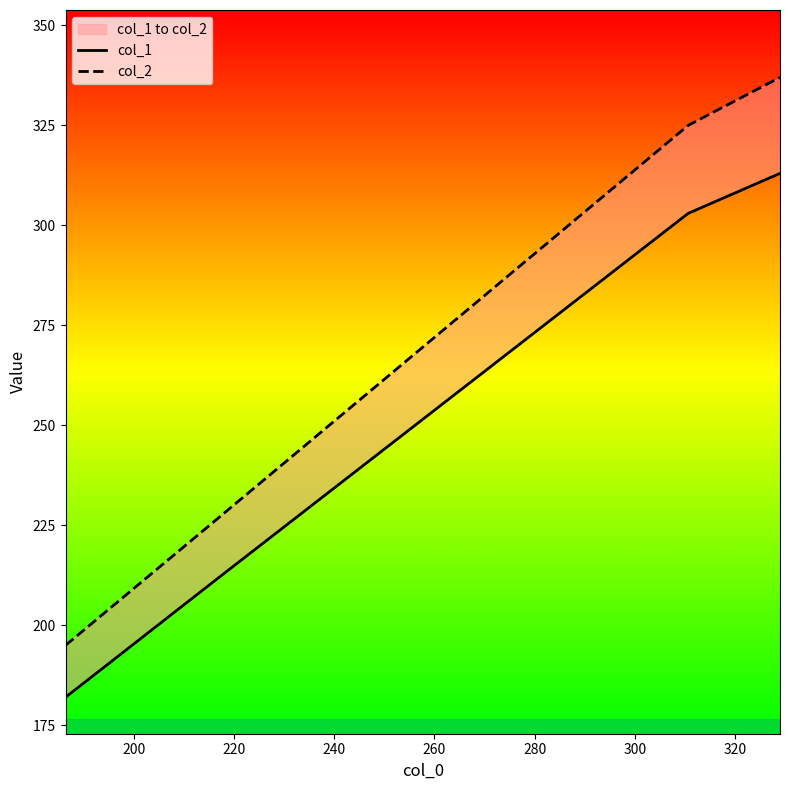

How many lines are shown in the chart?

2